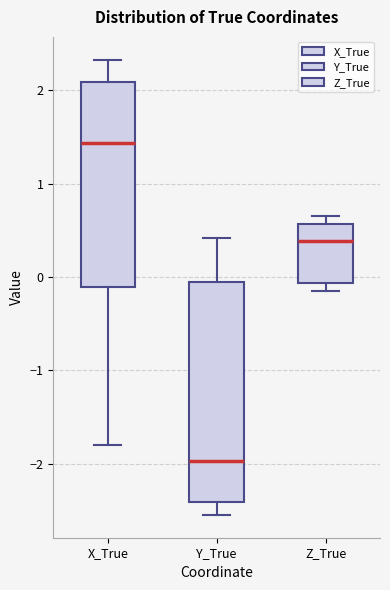

Where is the upper edge of the box for Z_True on the y-axis? The values are not printed on the chart, so give them approximately, as read against the axis.

0.6